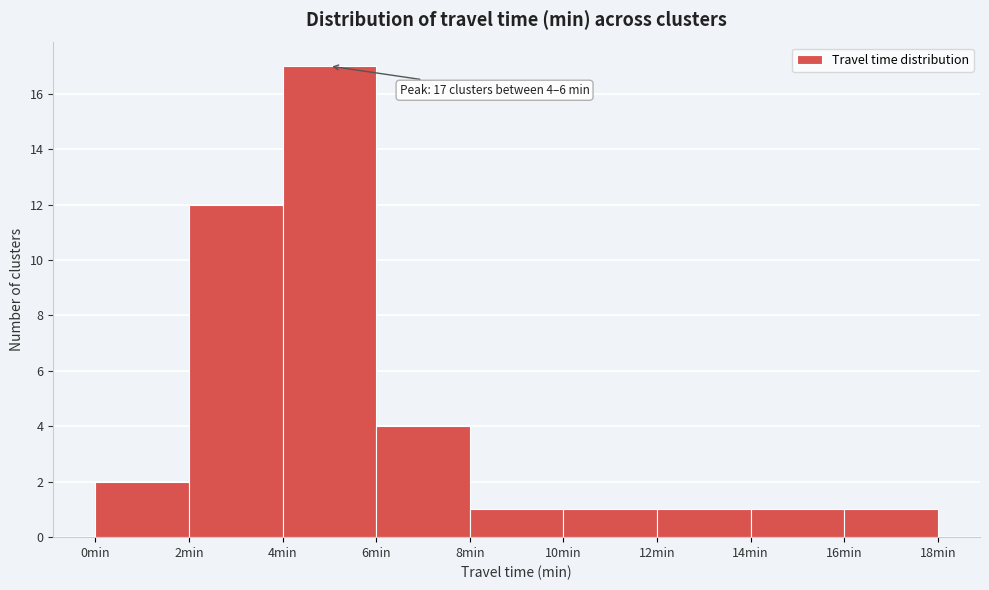

Over which range of the x-axis is the bar tallest?

4 to 6